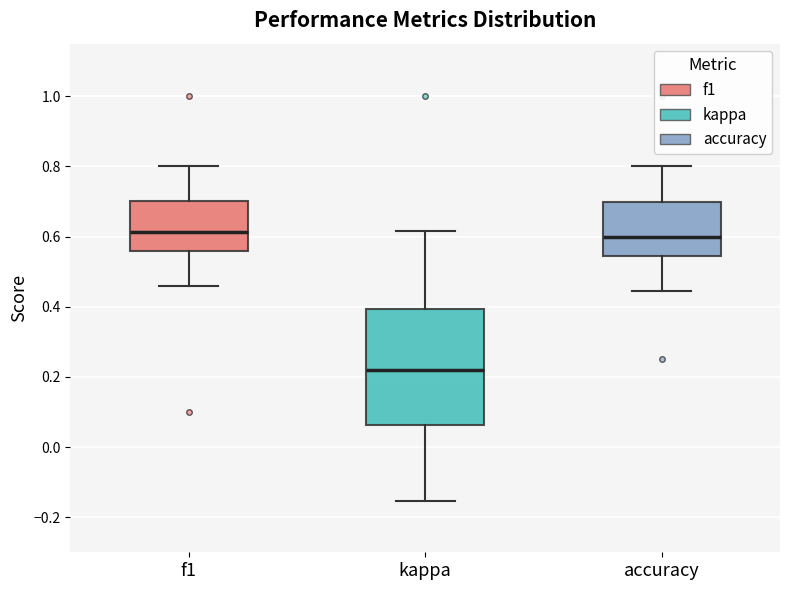

Reading left to right, transcribe this box plot: for each box, give where its median line is, the range the box spans, and where its two whiskers end, as read against the y-axis. The values are not printed on the chart, so give them approximately, as read against the axis.

f1: median 0.62, box 0.56 to 0.70, whiskers 0.46 to 0.80
kappa: median 0.22, box 0.06 to 0.40, whiskers -0.16 to 0.62
accuracy: median 0.60, box 0.54 to 0.70, whiskers 0.44 to 0.80